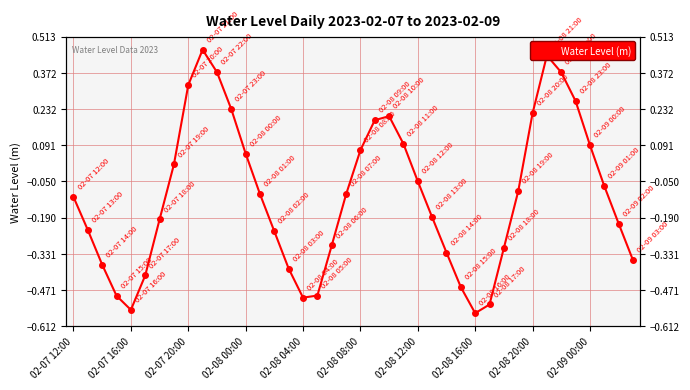

What is the change in value from 28 to 35?

+0.8